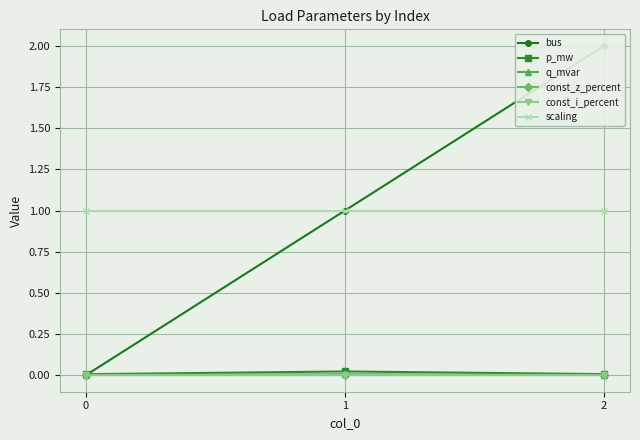

At 0, list the series in order from largest to smallest.

scaling, p_mw, q_mvar, bus, const_z_percent, const_i_percent